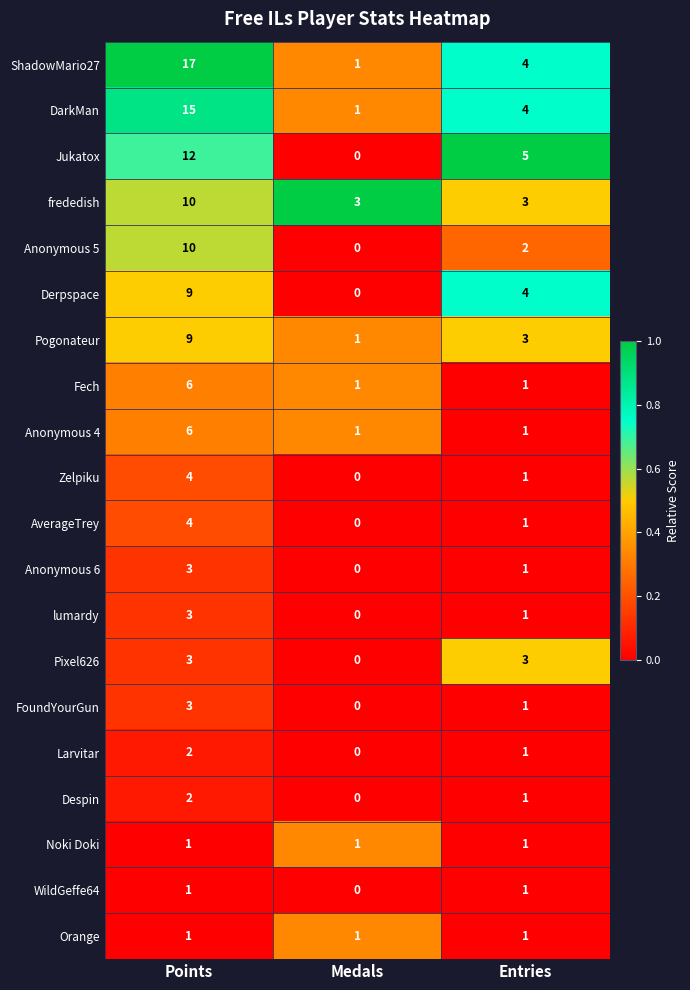

Rank the categories by AverageTrey value from highest to lowest.

Points, Entries, Medals